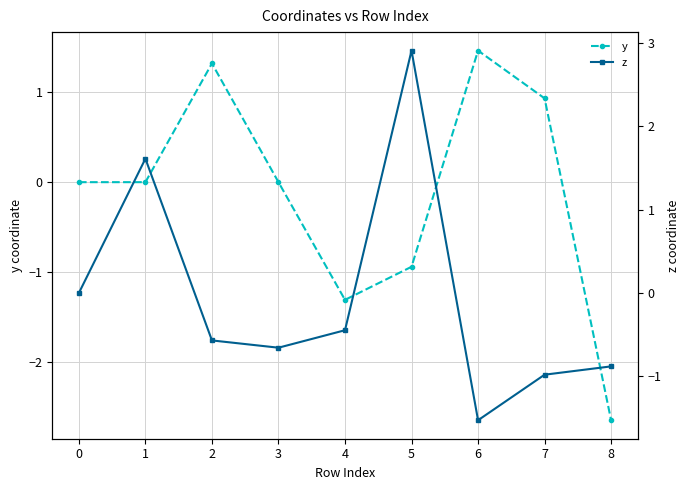

Count the number of data series in this chart.

2